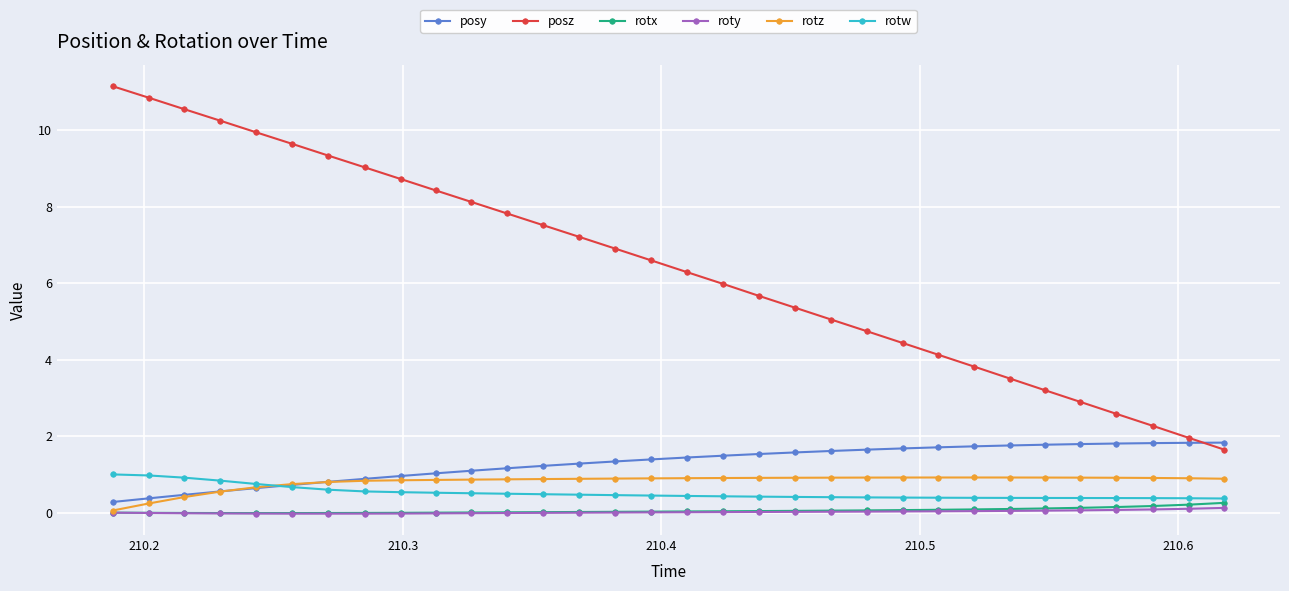

Which series has the widest spread of values?

posz